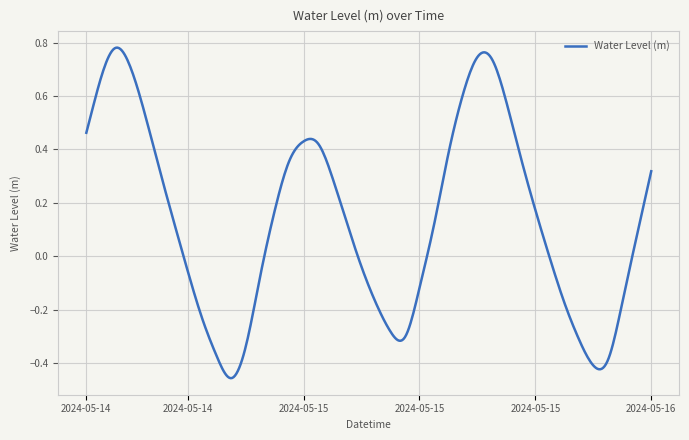

Reading left to right, what are all the values shown in this chart?

2024-05-14 12:00=0.5	2024-05-14 13:00=0.7	2024-05-14 14:00=0.8	2024-05-14 15:00=0.7	2024-05-14 16:00=0.5	2024-05-14 17:00=0.3	2024-05-14 18:00=0.1	2024-05-14 19:00=-0.1	2024-05-14 20:00=-0.2	2024-05-14 21:00=-0.4	2024-05-14 22:00=-0.5	2024-05-14 23:00=-0.3	2024-05-15 00:00=-0.1	2024-05-15 01:00=0.2	2024-05-15 02:00=0.4	2024-05-15 03:00=0.4	2024-05-15 04:00=0.4	2024-05-15 05:00=0.3	2024-05-15 06:00=0.1	2024-05-15 07:00=-0.0	2024-05-15 08:00=-0.2	2024-05-15 09:00=-0.3	2024-05-15 10:00=-0.3	2024-05-15 11:00=-0.1	2024-05-15 12:00=0.1	2024-05-15 13:00=0.4	2024-05-15 14:00=0.6	2024-05-15 15:00=0.7	2024-05-15 16:00=0.7	2024-05-15 17:00=0.6	2024-05-15 18:00=0.4	2024-05-15 19:00=0.2	2024-05-15 20:00=-0.0	2024-05-15 21:00=-0.2	2024-05-15 22:00=-0.3	2024-05-15 23:00=-0.4	2024-05-16 00:00=-0.4	2024-05-16 01:00=-0.2	2024-05-16 02:00=0.1	2024-05-16 03:00=0.3